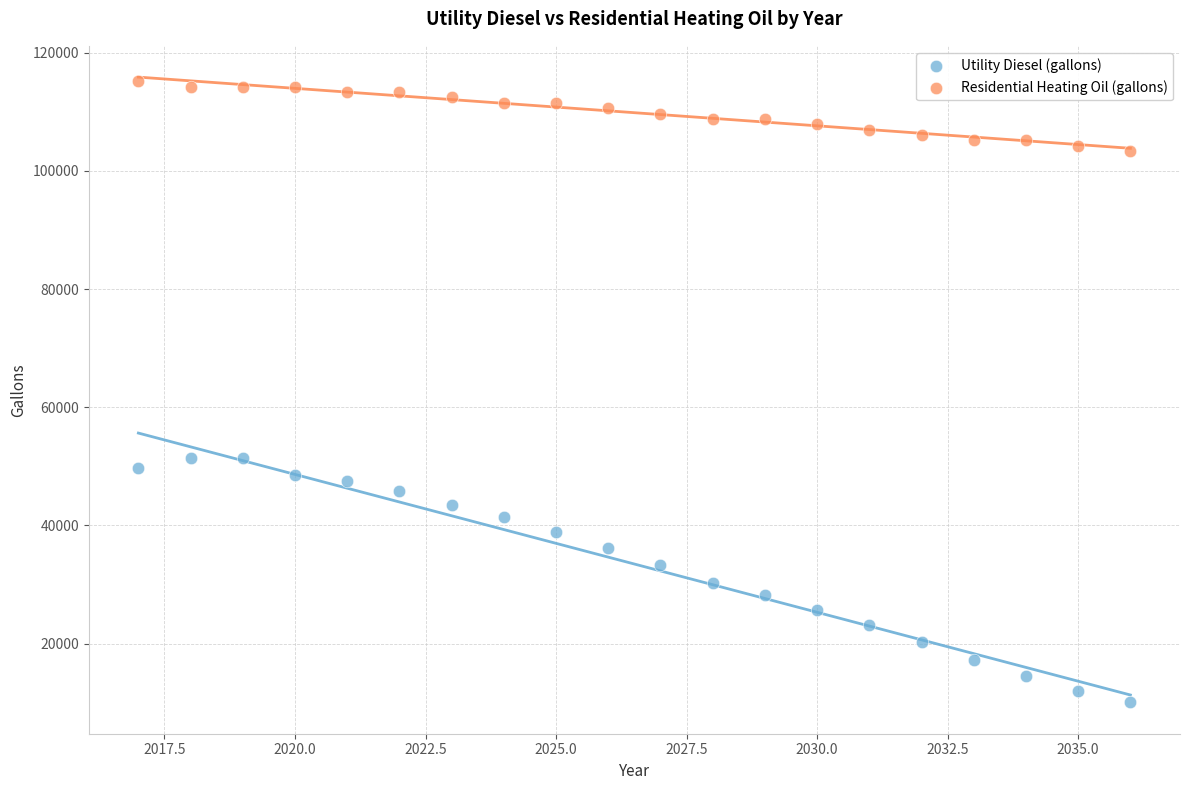

What is the X range (max minus min) for the scatter plot?

19.0